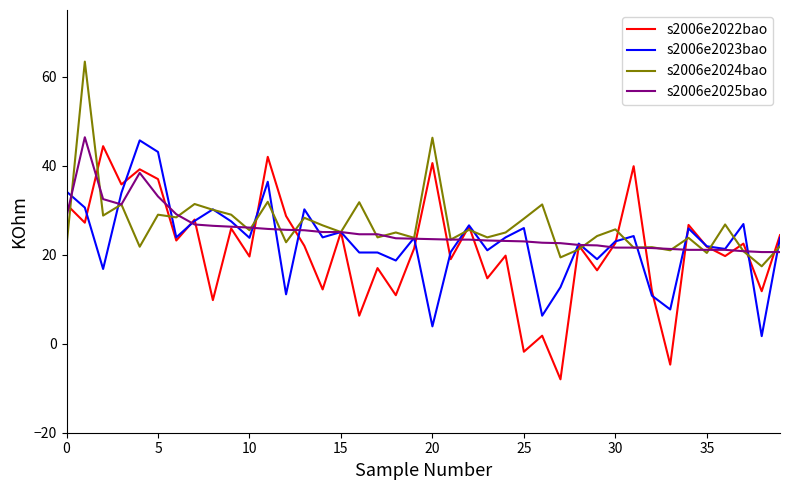

What is the sum of all s2006e2025bao values?

1009.2